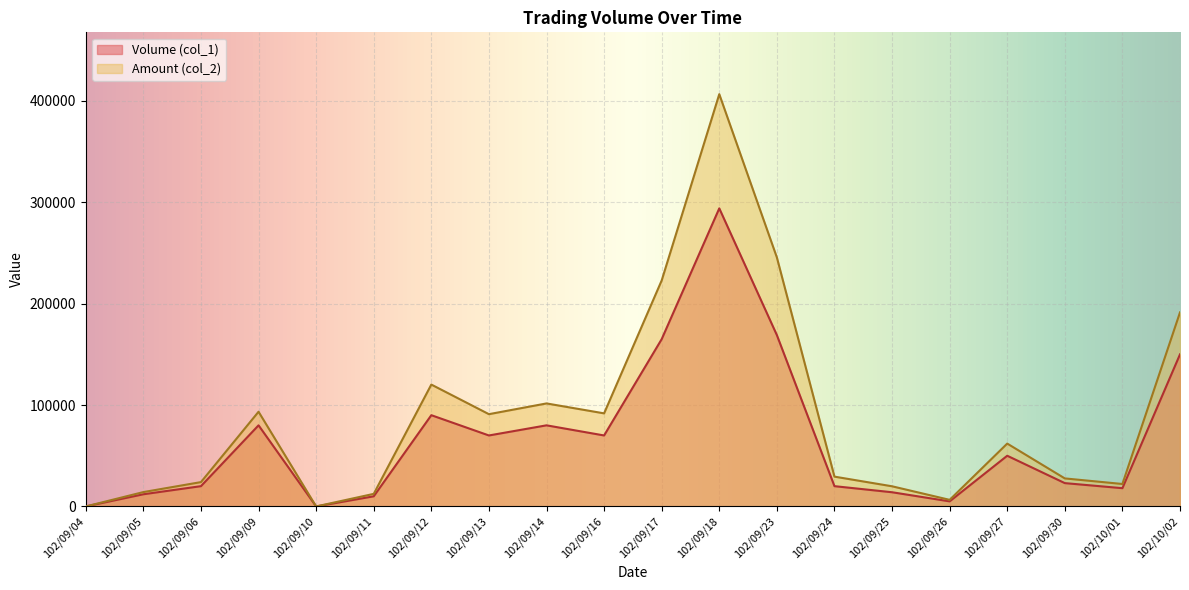

What is the sum of all Amount (col_2) values?

1782670